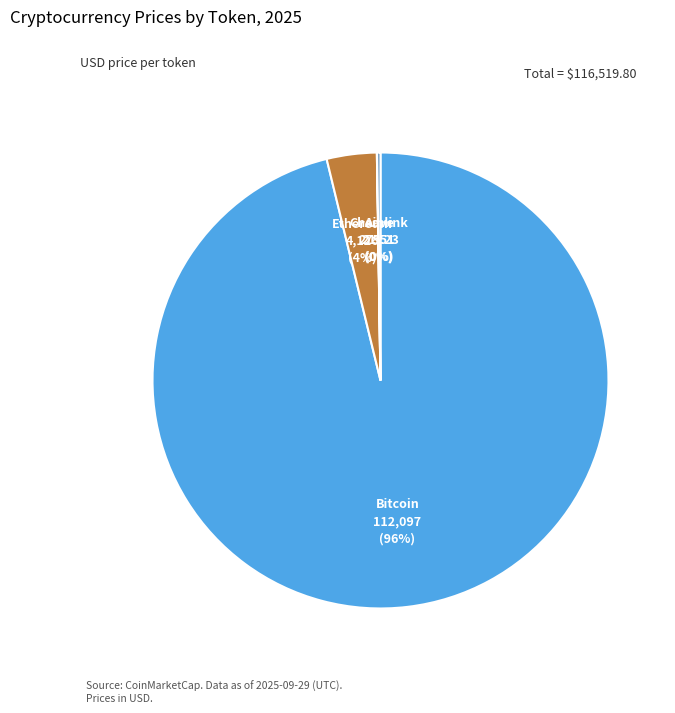

To the nearest percent, what percentage of the pie is Bitcoin?

96%